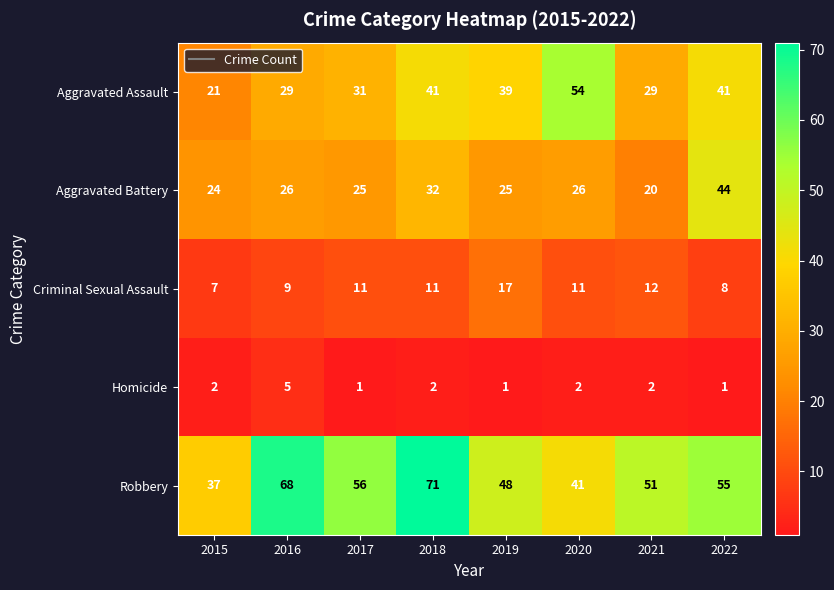

At which label is Aggravated Assault closest to 37?

2019